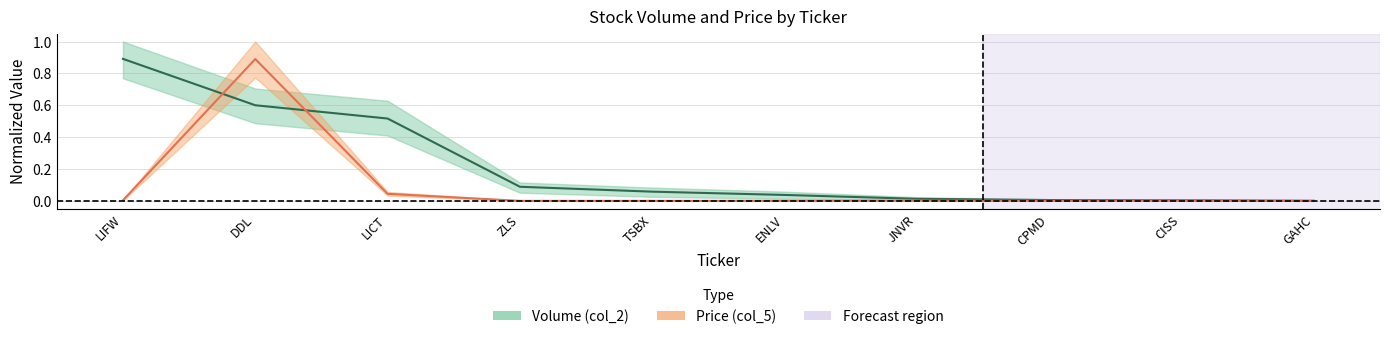

What are all the series names shown in the legend?

Volume (col_2), Price (col_5)